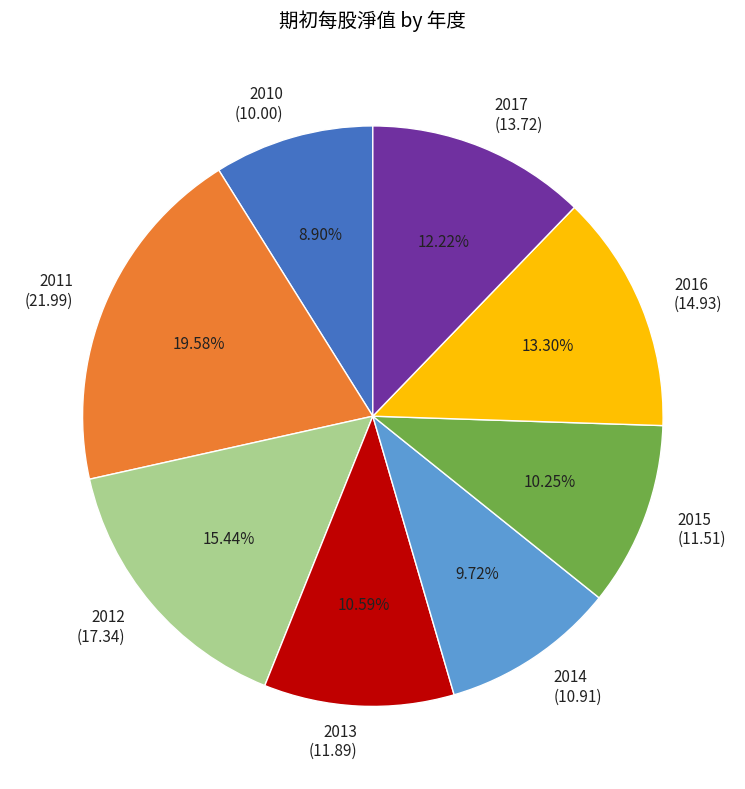

Which has a higher value, 2015 or 2010?

2015